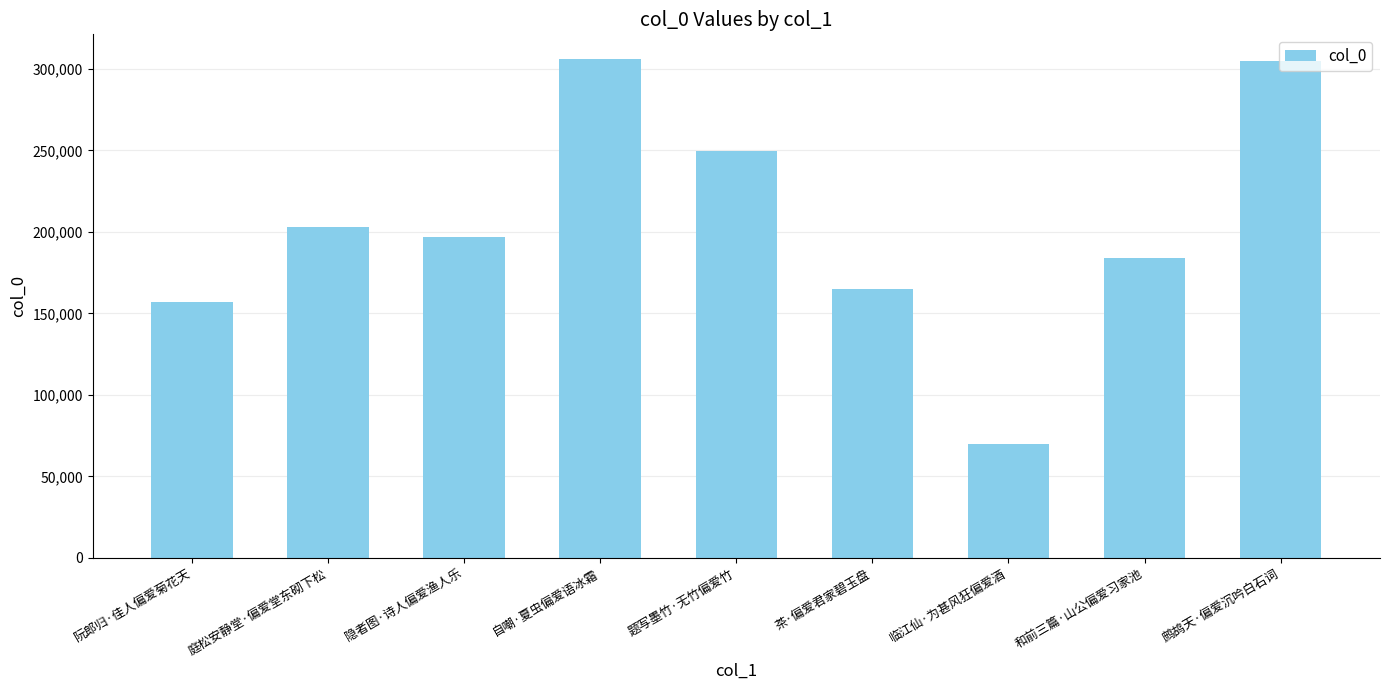

What is the smallest value displayed?

70103